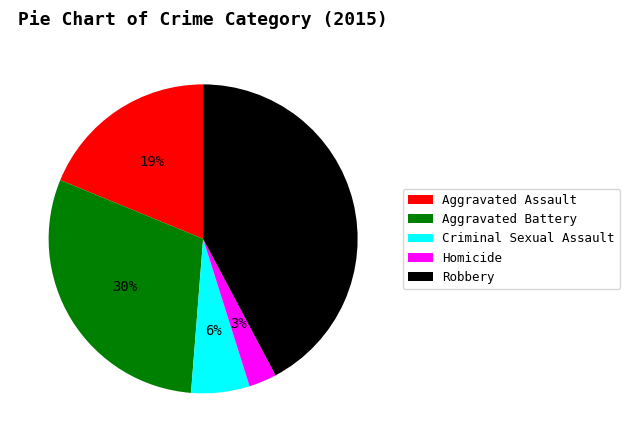

Between Homicide and Robbery, which is larger?

Robbery